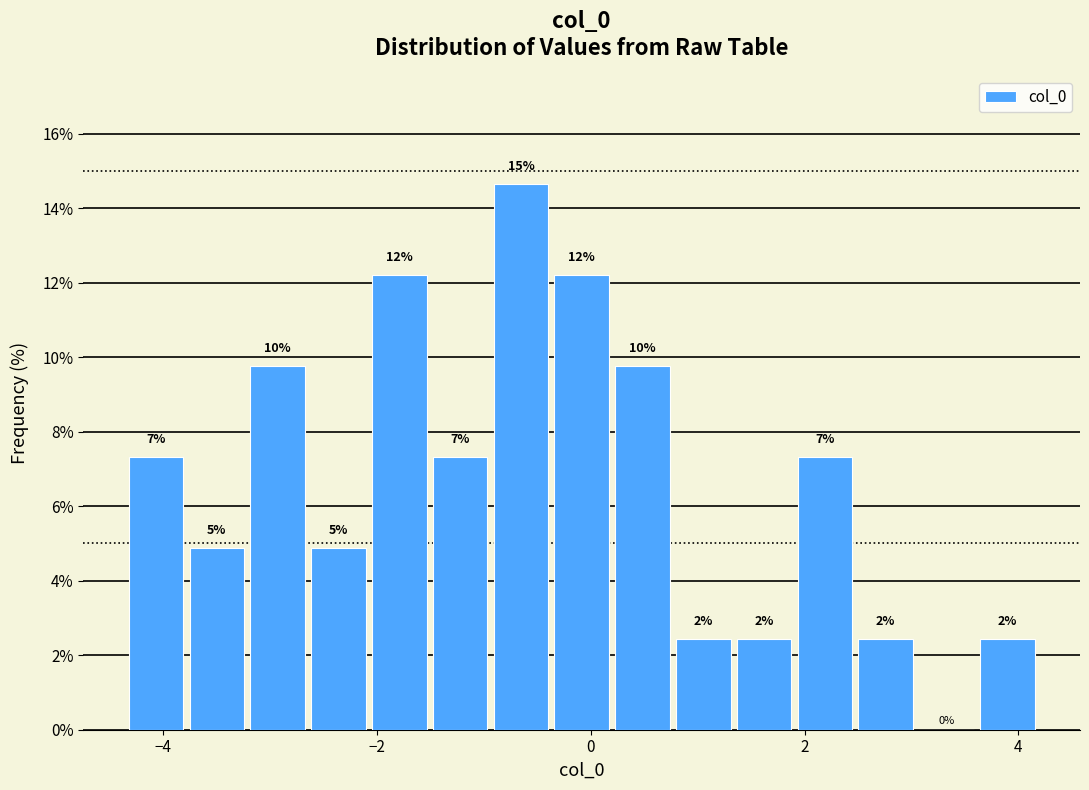

Around what value on the x-axis is the tallest bar? Give the approximate position of its centre, as read against the axis.

-0.6